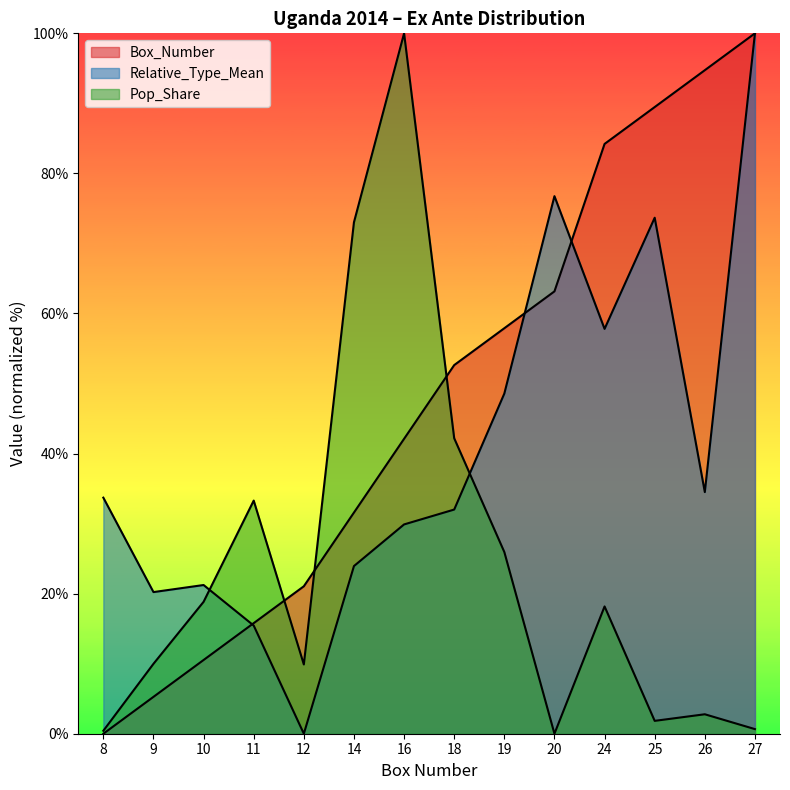

What is the sum of all Box_Number values?

668.4